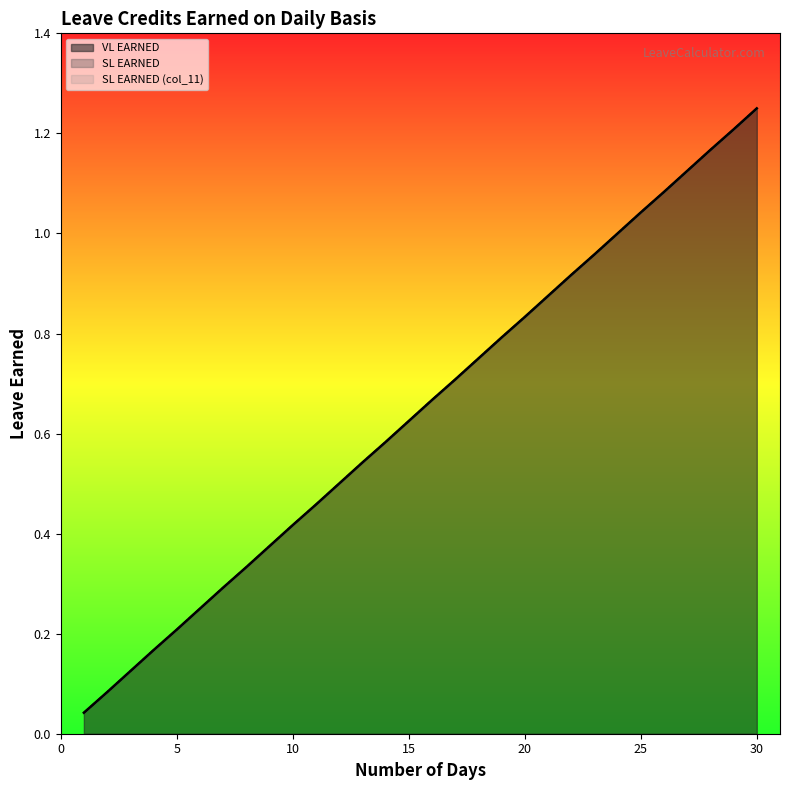

Which label corresponds to the smallest value in the chart?

1